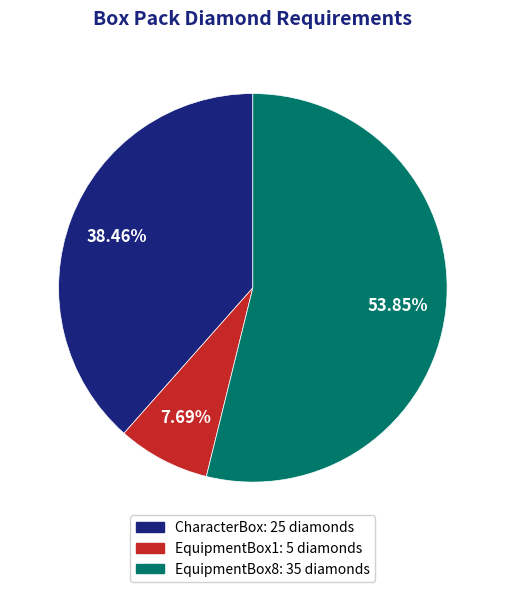

Which category accounts for the majority?

EquipmentBox8